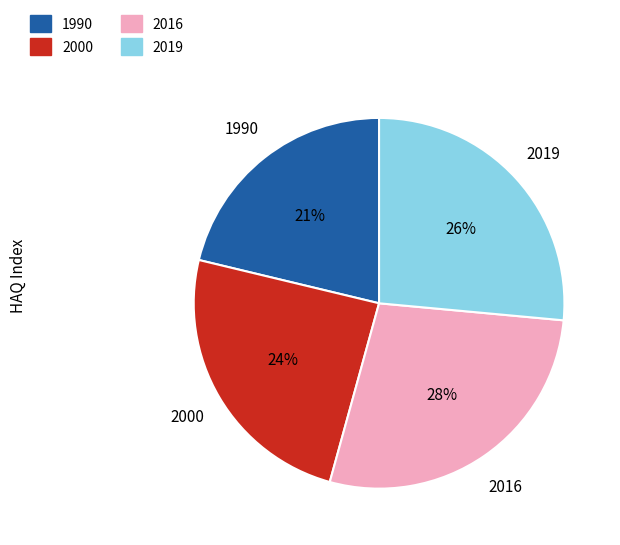

Count the number of slices in the pie.

4